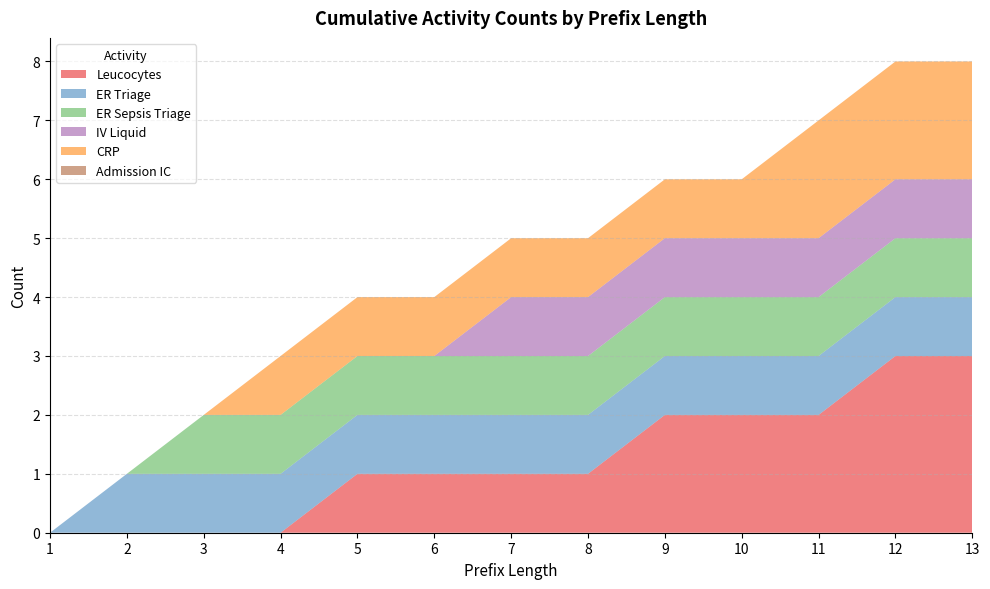

Reading right to left, list all the values displayed in this chart.

Leucocytes: 13=3	12=3	11=2	10=2	9=2	8=1	7=1	6=1	5=1	4=0	3=0	2=0	1=0
ER Triage: 13=1	12=1	11=1	10=1	9=1	8=1	7=1	6=1	5=1	4=1	3=1	2=1	1=0
ER Sepsis Triage: 13=1	12=1	11=1	10=1	9=1	8=1	7=1	6=1	5=1	4=1	3=1	2=0	1=0
IV Liquid: 13=1	12=1	11=1	10=1	9=1	8=1	7=1	6=0	5=0	4=0	3=0	2=0	1=0
CRP: 13=2	12=2	11=2	10=1	9=1	8=1	7=1	6=1	5=1	4=1	3=0	2=0	1=0
Admission IC: 13=0	12=0	11=0	10=0	9=0	8=0	7=0	6=0	5=0	4=0	3=0	2=0	1=0